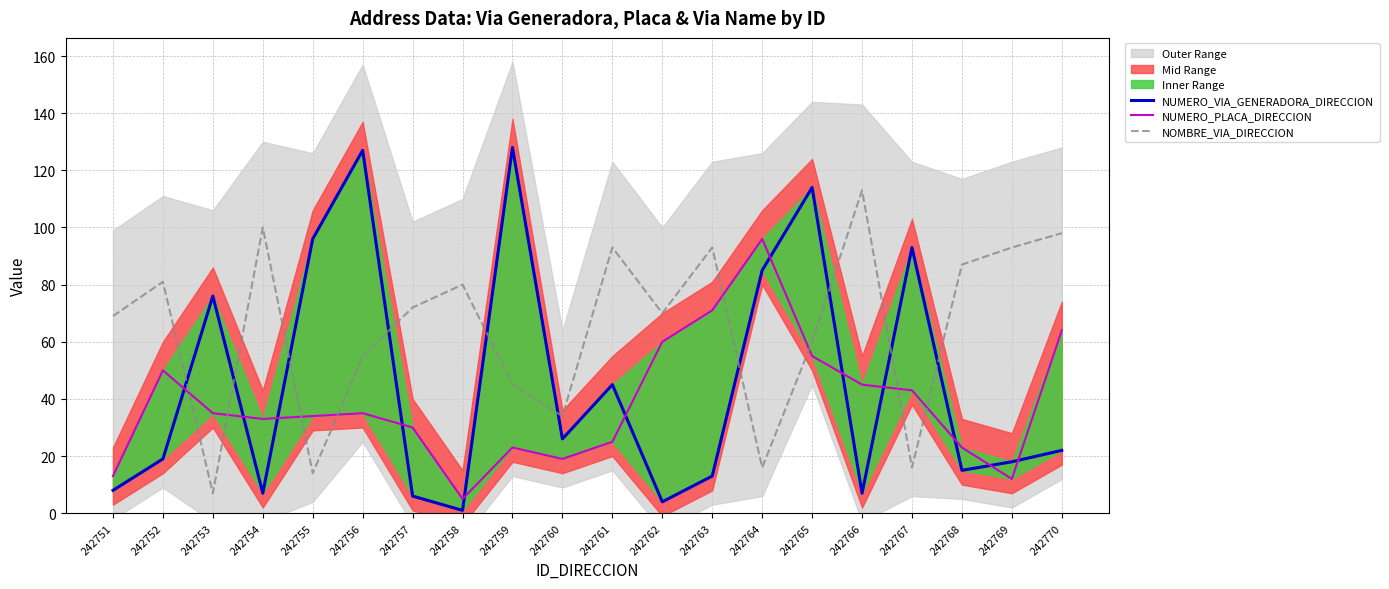

Is the value of NOMBRE_VIA_DIRECCION at 242760 greater than the value of NUMERO_VIA_GENERADORA_DIRECCION at 242758?

Yes